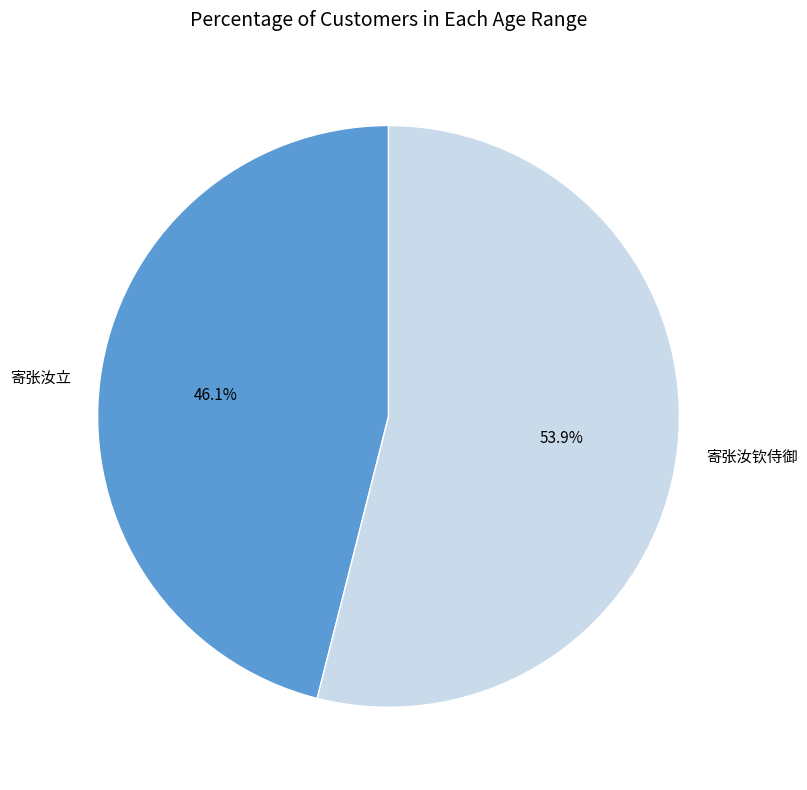

Is 寄张汝钦侍御 the majority of the pie?

Yes